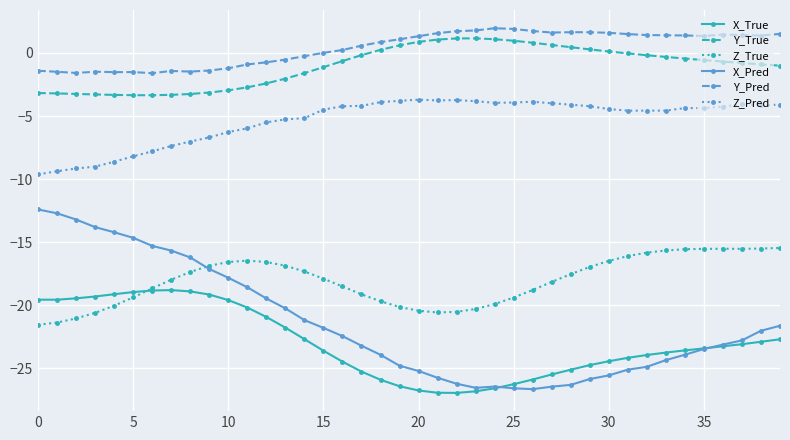

Which series has the largest range (max minus min)?

X_Pred